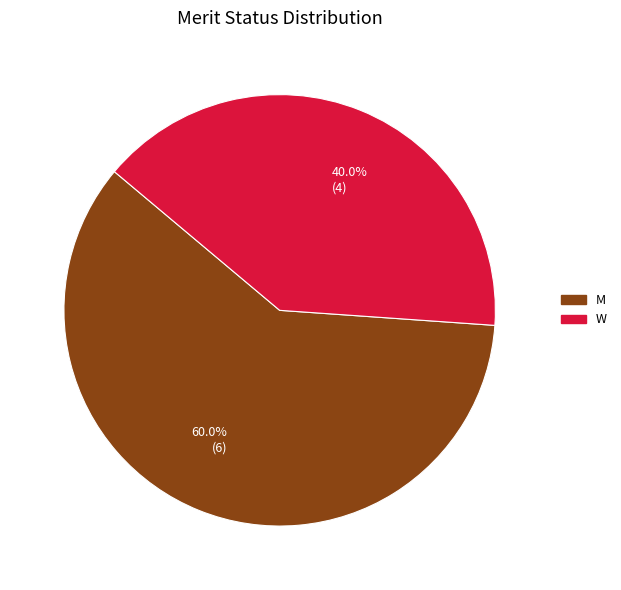

To the nearest percent, what is the difference between the W and M slice percentages?

20%